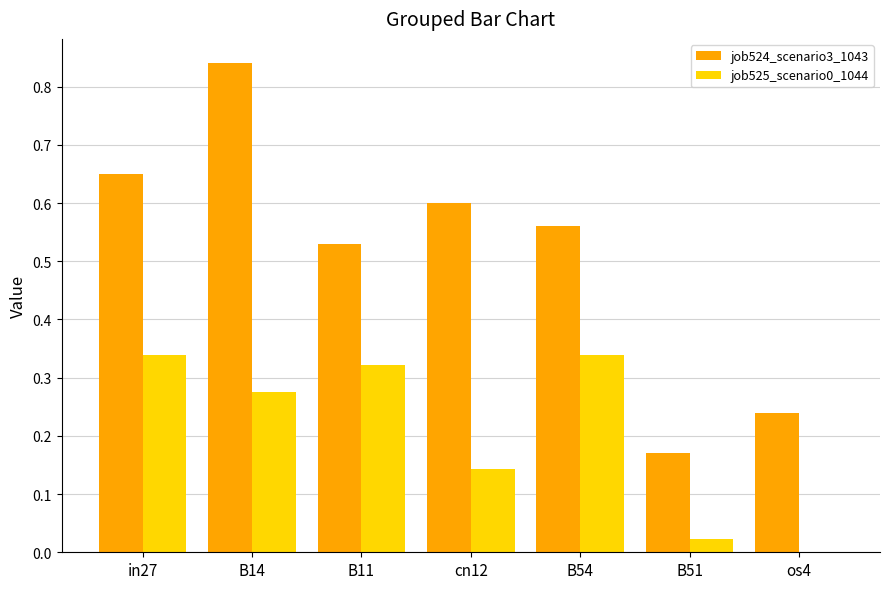

At which label does job524_scenario3_1043 reach its peak?

B14